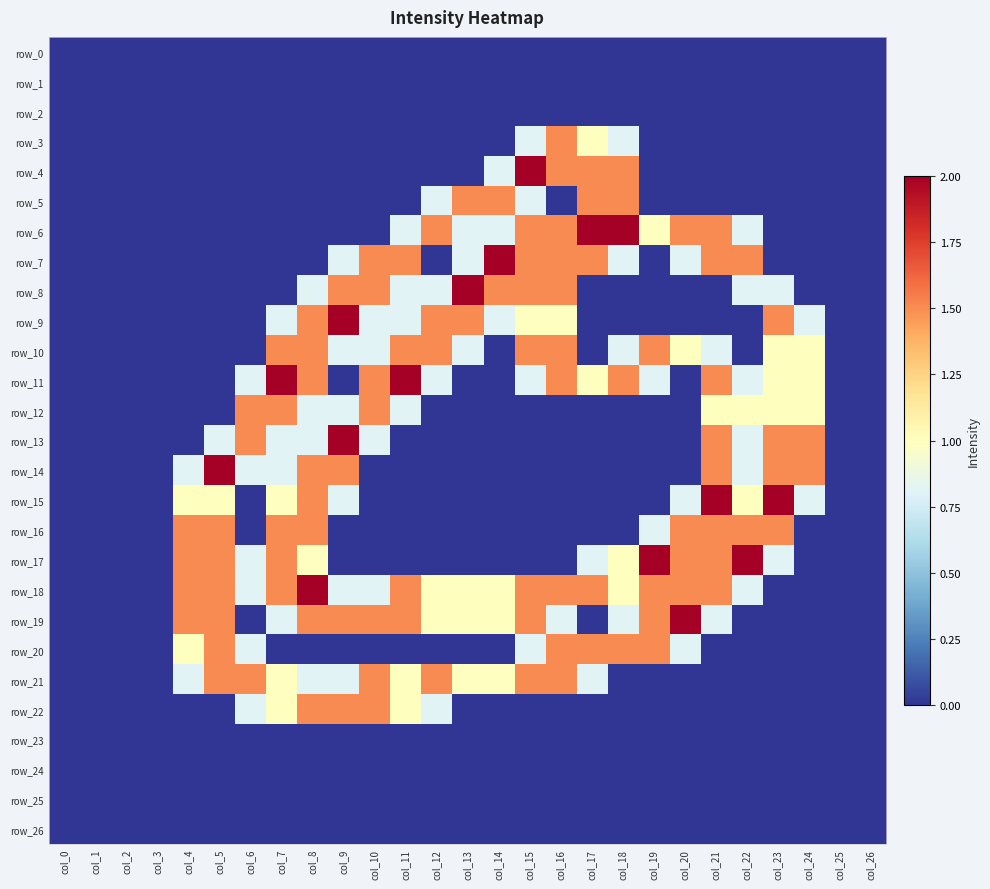

At which category is the sum across all series the highest?

col_8